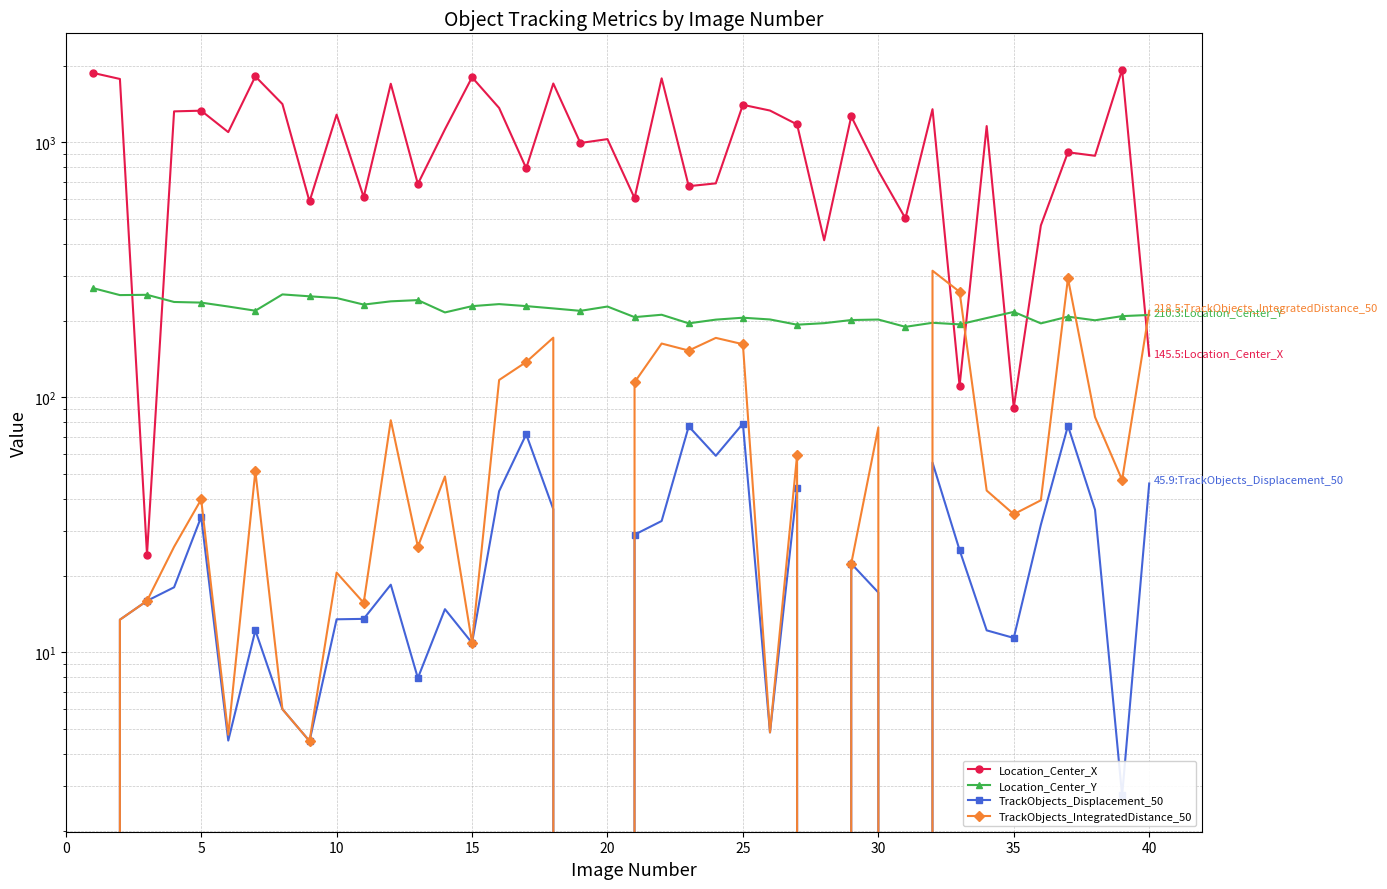

Reading right to left, transcribe all the data shown in this chart.

Location_Center_X: 145.5	1927.1	885.3	913.8	471.9	91.2	1157.7	111.0	1348.3	503.0	772.8	1263.4	412.8	1175.0	1331.7	1402.6	690.1	672.8	1781.1	604.2	1029.0	993.7	1700.1	791.0	1363.1	1798.1	1124.4	686.5	1696.2	609.5	1283.4	586.0	1411.9	1812.9	1096.1	1330.2	1321.9	24.2	1771.1	1871.6
Location_Center_Y: 210.3	208.1	200.5	207.2	194.9	216.3	204.6	193.2	196.0	189.0	201.8	200.9	195.3	192.6	202.0	205.2	201.7	195.0	210.8	206.3	227.0	218.3	223.1	227.8	232.0	227.8	215.2	240.5	237.9	231.0	245.1	248.9	253.2	218.6	227.0	235.2	236.5	252.3	251.7	268.1
TrackObjects_Displacement_50: 45.9	2.7	36.2	77.3	31.6	11.4	12.2	25.2	55.5	0.0	17.2	22.3	0.0	44.2	4.9	78.9	59.0	76.9	32.7	28.9	0.0	0.0	36.4	71.6	42.9	10.9	14.8	7.9	18.4	13.5	13.5	4.5	6.0	12.2	4.5	34.0	18.0	15.9	13.4	0.0
TrackObjects_IntegratedDistance_50: 218.5	47.4	83.7	292.7	39.5	34.8	43.1	259.3	313.6	0.0	76.2	22.3	0.0	59.3	4.9	161.5	171.0	152.6	162.5	114.5	0.0	0.0	171.3	137.5	116.9	10.9	48.9	26.0	81.3	15.6	20.5	4.5	6.0	51.3	4.8	39.8	25.9	15.9	13.4	0.0